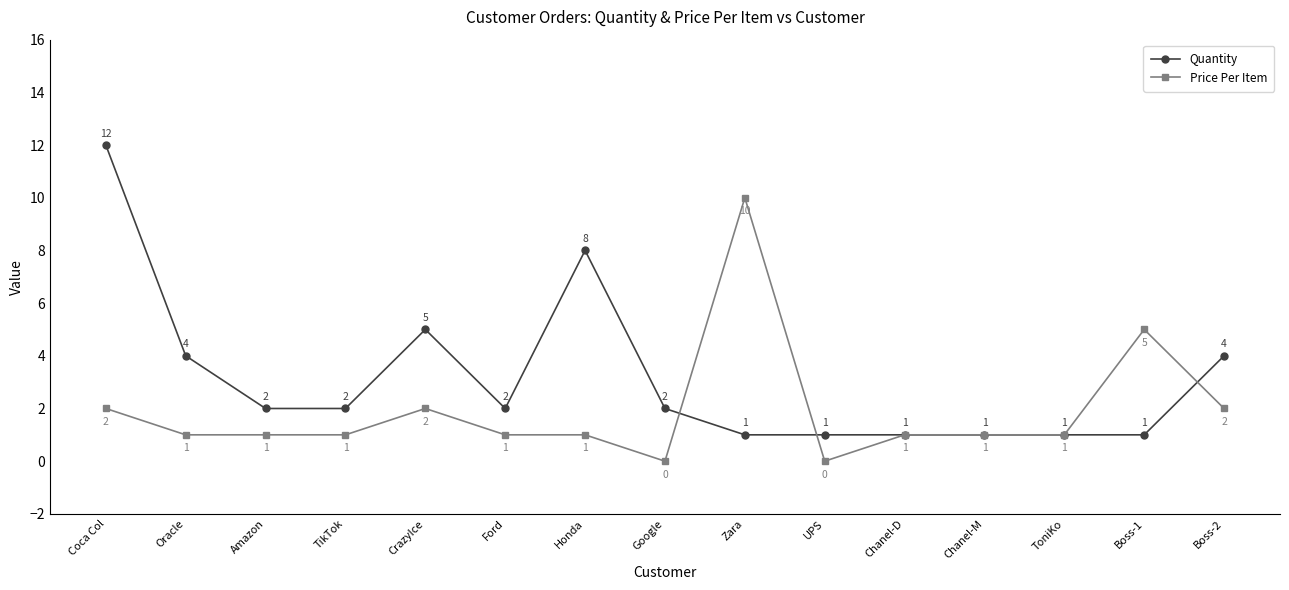

Which series changed the most between Chanel-M and Boss-1?

Price Per Item